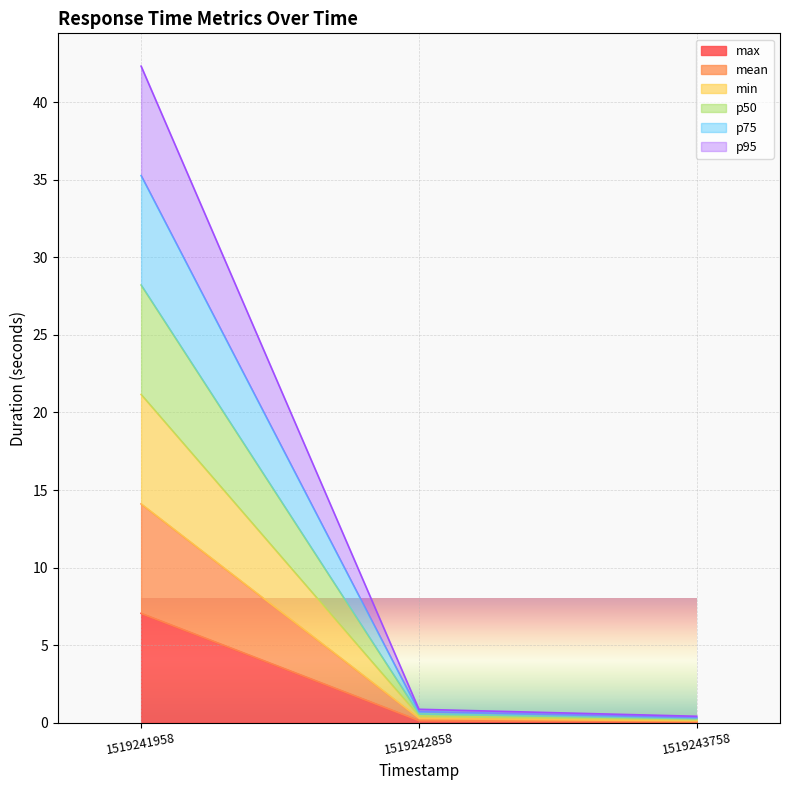

How many lines are shown in the chart?

6